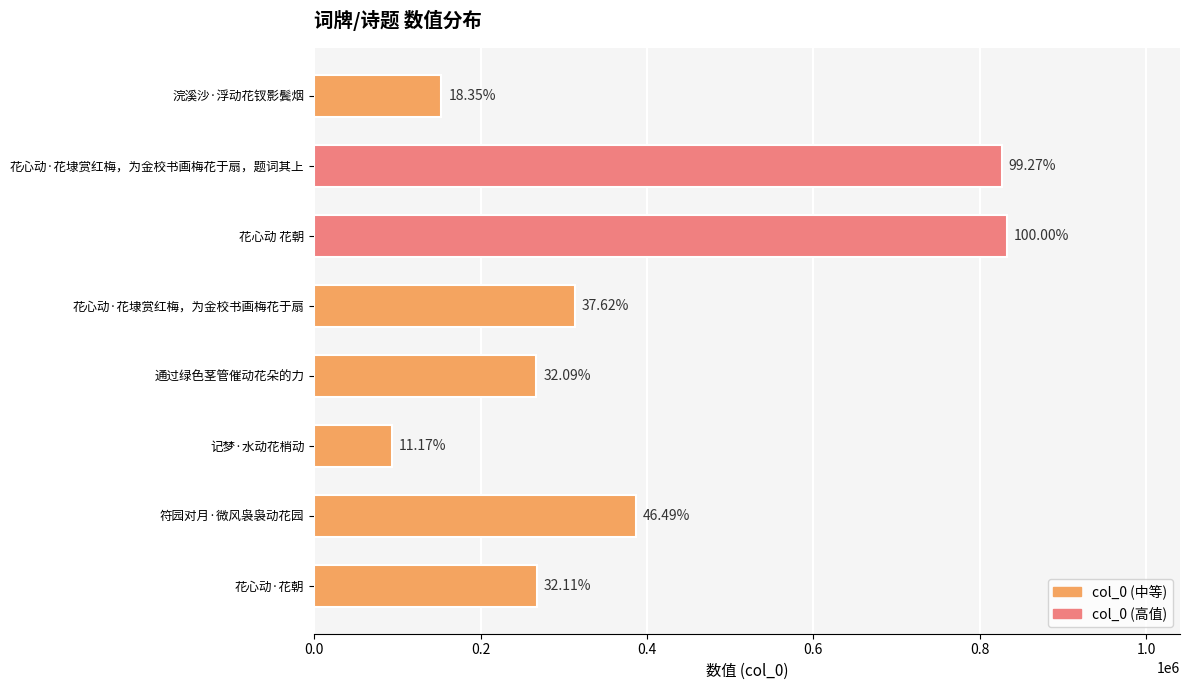

What is the minimum value shown in the chart?

92997